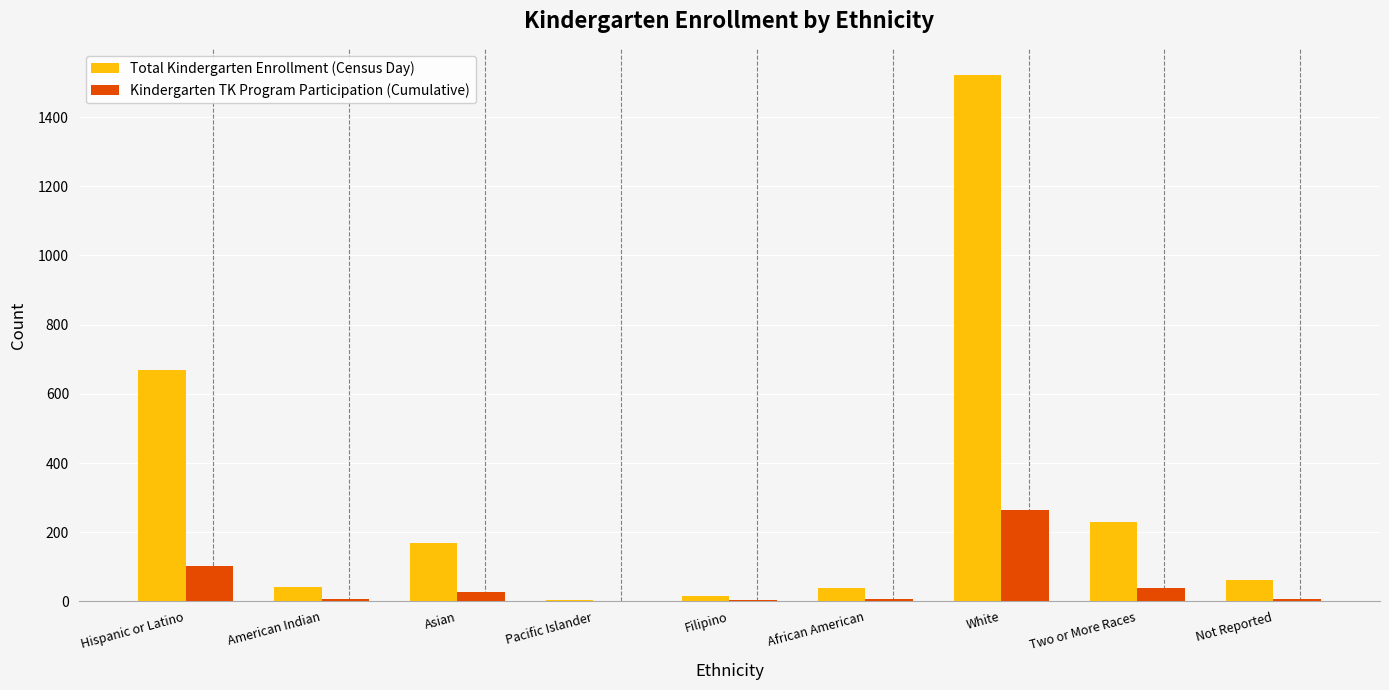

Read the Kindergarten TK Program Participation (Cumulative) value at Hispanic or Latino.

102